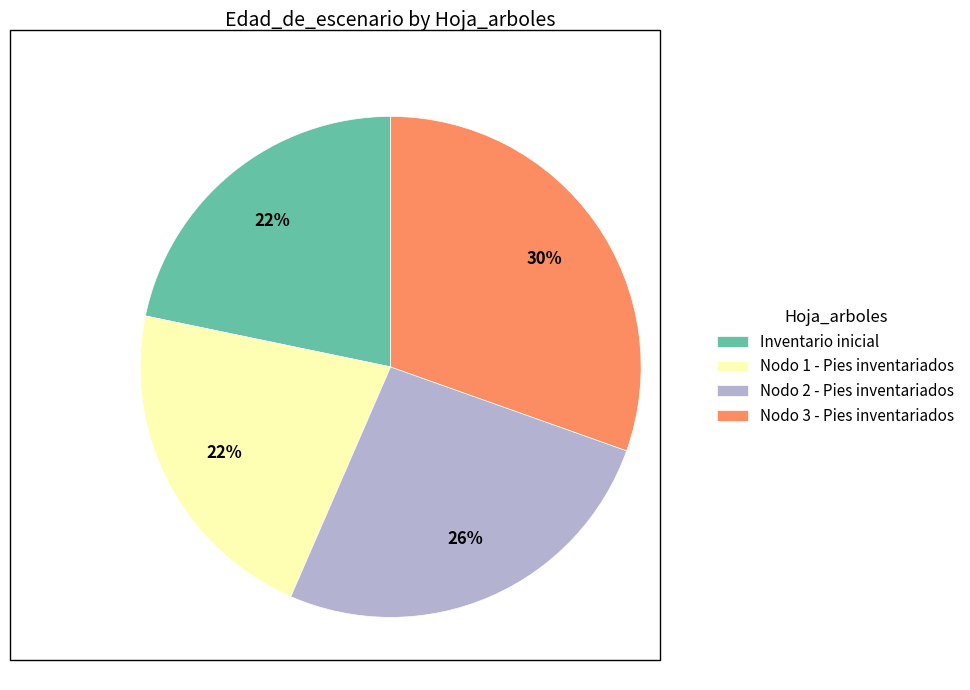

What is the ratio of the value at Nodo 3 - Pies inventariados to the value at Inventario inicial?

1.4